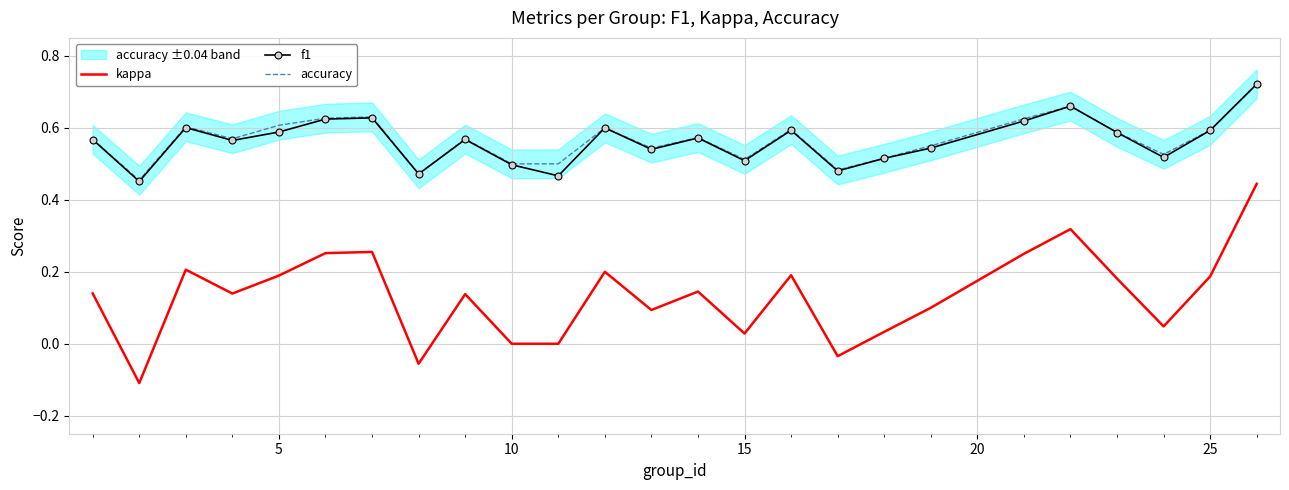

Is it true that f1 equals 0.5 at 10?

True